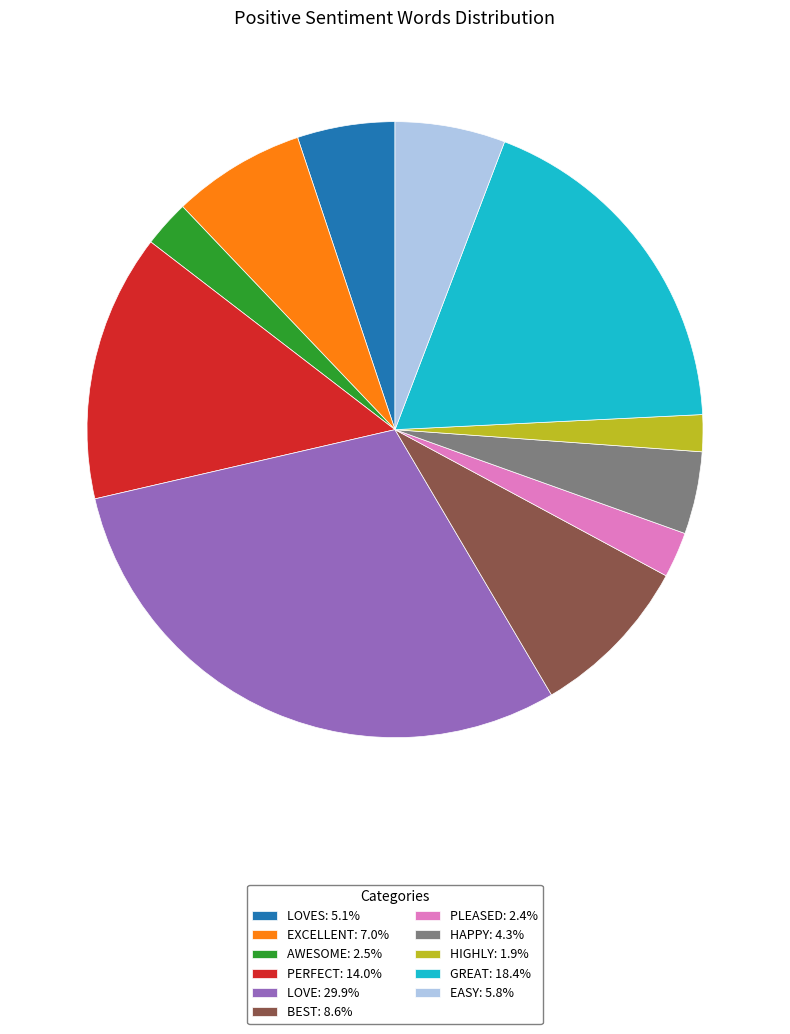

Is there any slice that represents more than half of the pie?

No